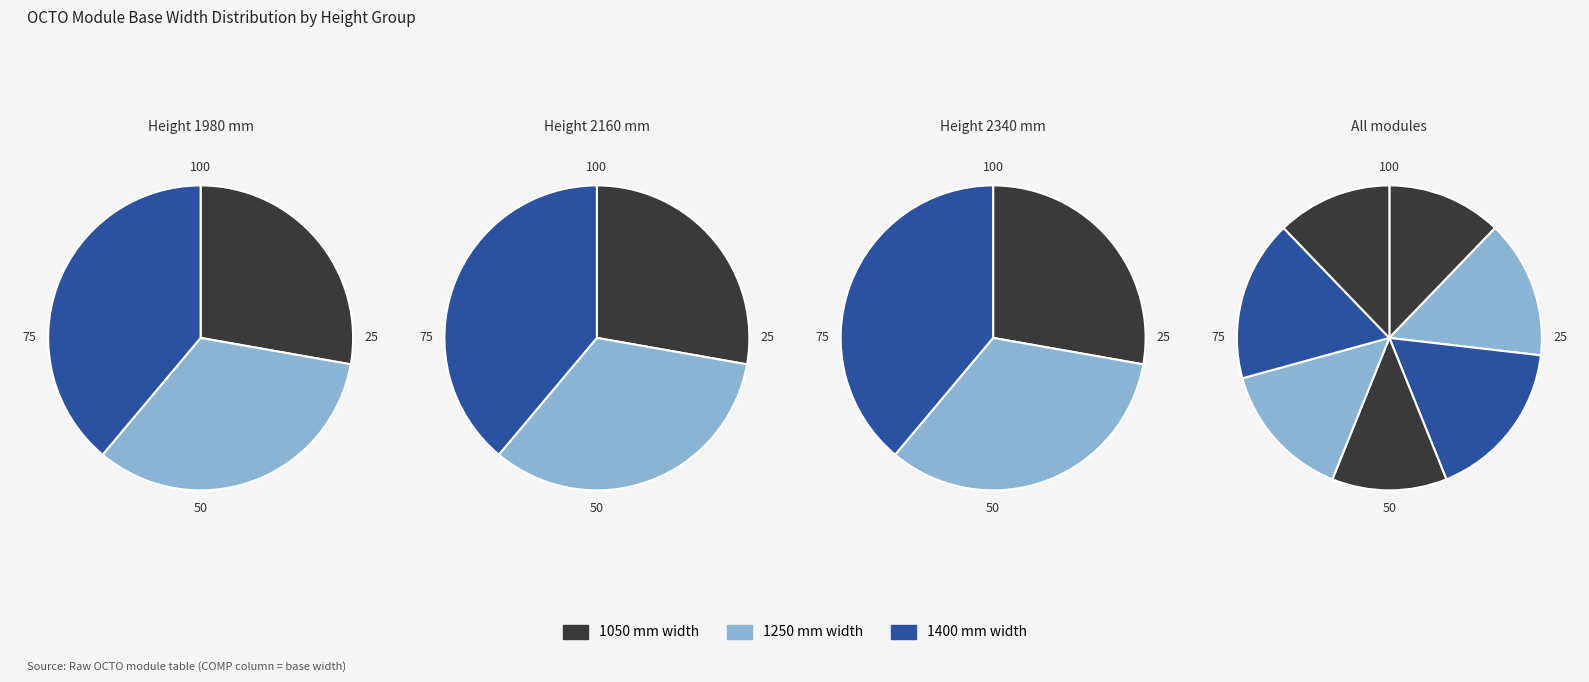

Does MODULO SIST OCTO 1450X2340X658 account for over 50% of the chart?

No